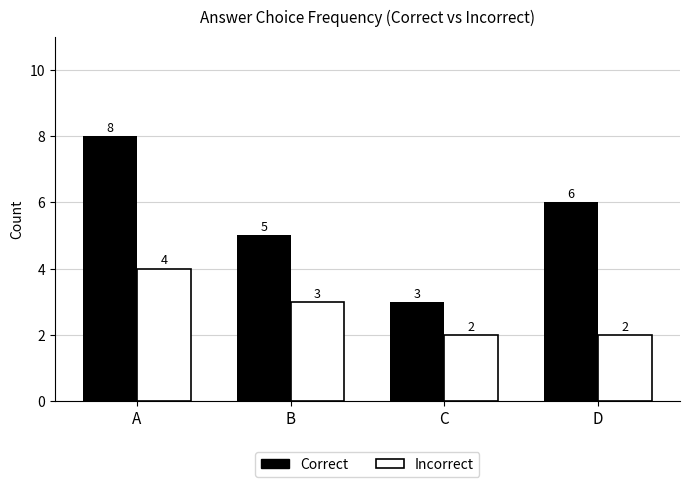

What is the highest value of the Incorrect series?

4